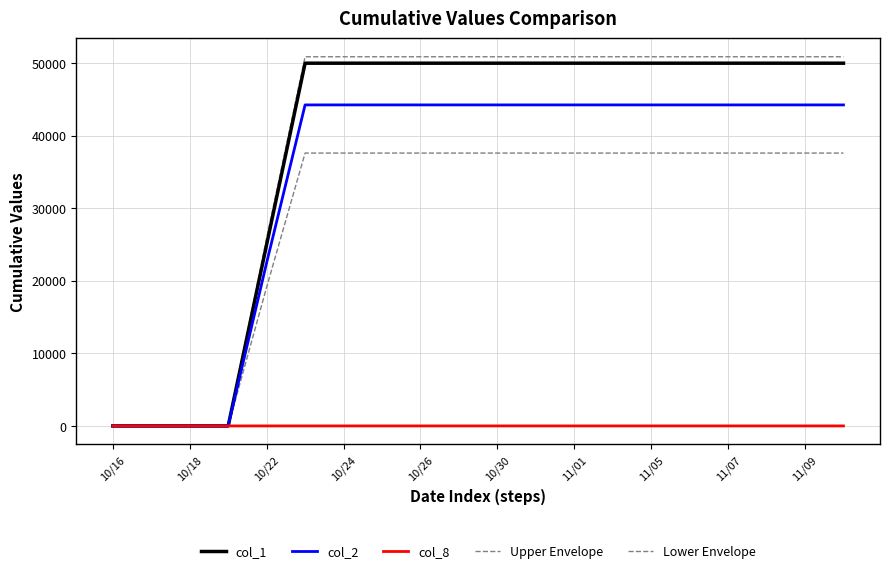

How many lines are shown in the chart?

5